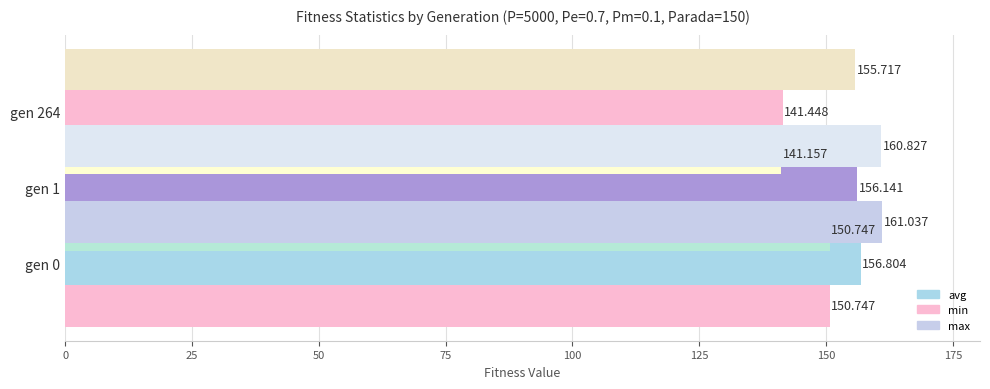

What is the minimum value shown in the chart?

141.2